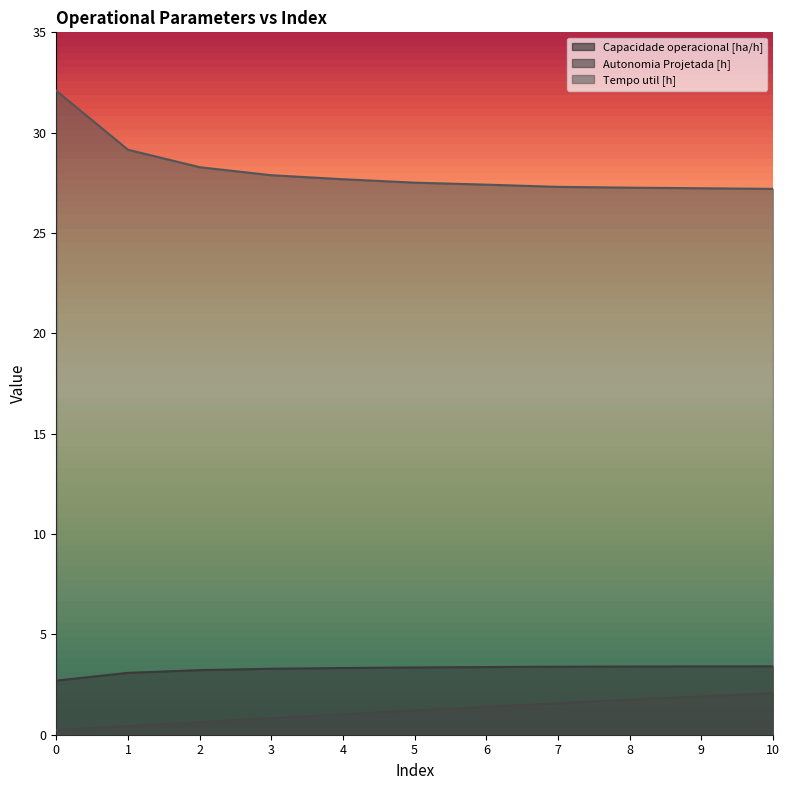

Between 4 and 7, which is larger?

7